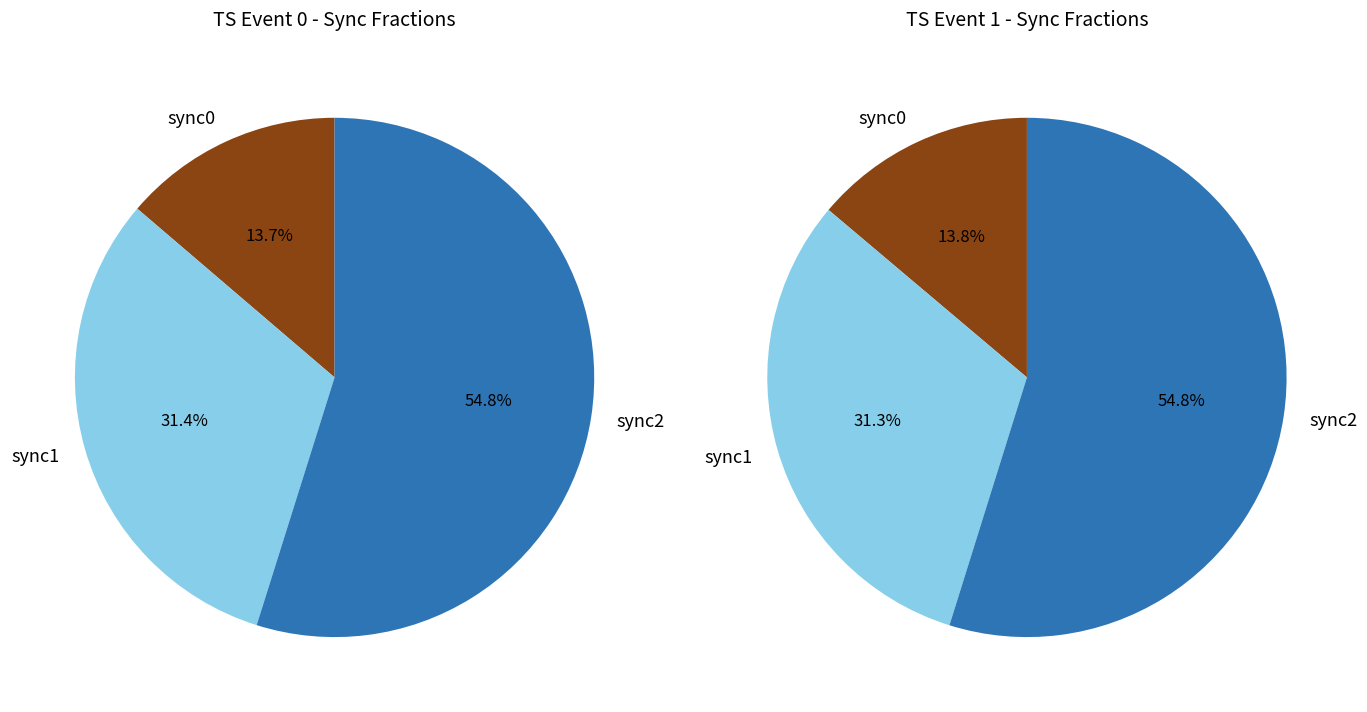

How many segments does this pie chart have?

3